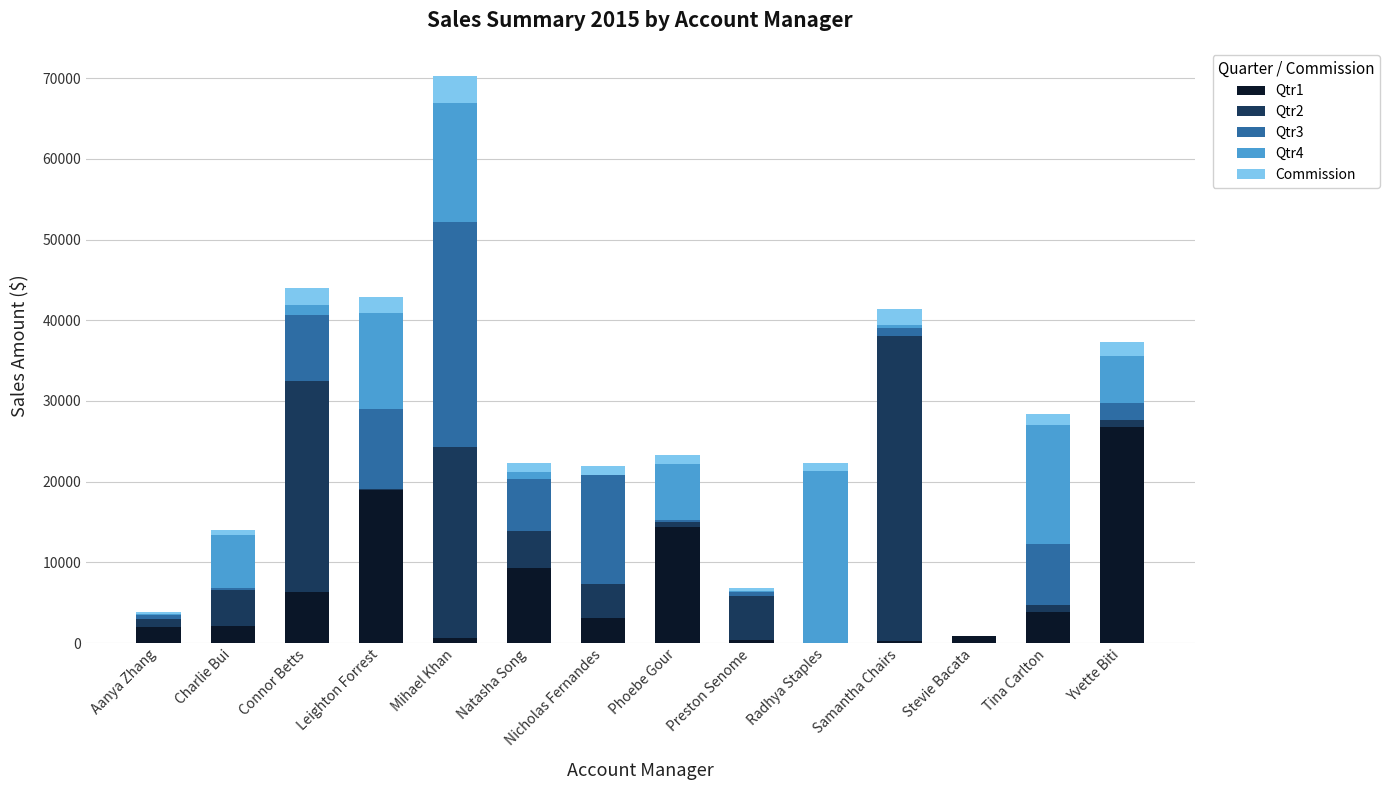

At which category is the sum across all series the highest?

Mihael Khan